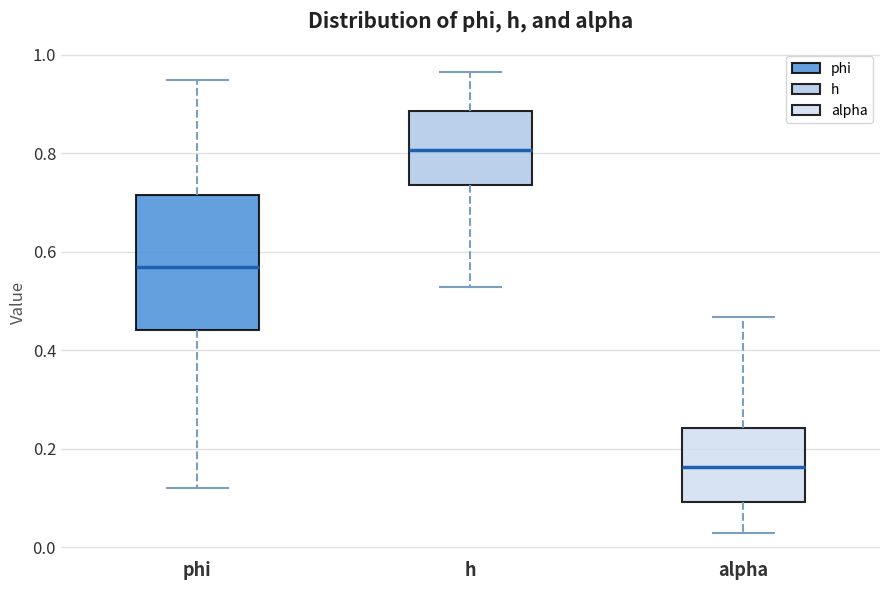

Where does the lower whisker of the box for h end on the y-axis? The values are not printed on the chart, so give them approximately, as read against the axis.

0.52